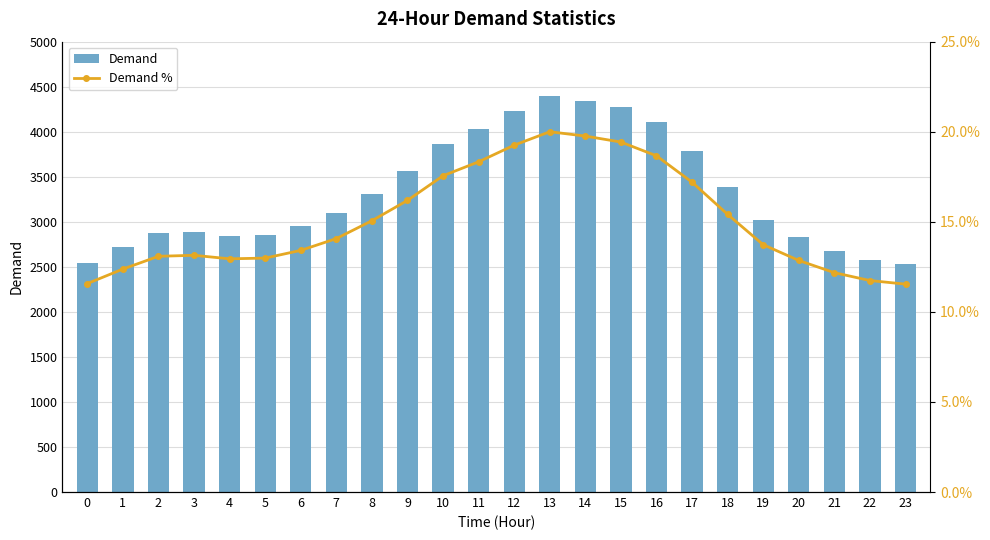

Rank the series by their maximum value, from highest to lowest.

Demand, Demand %